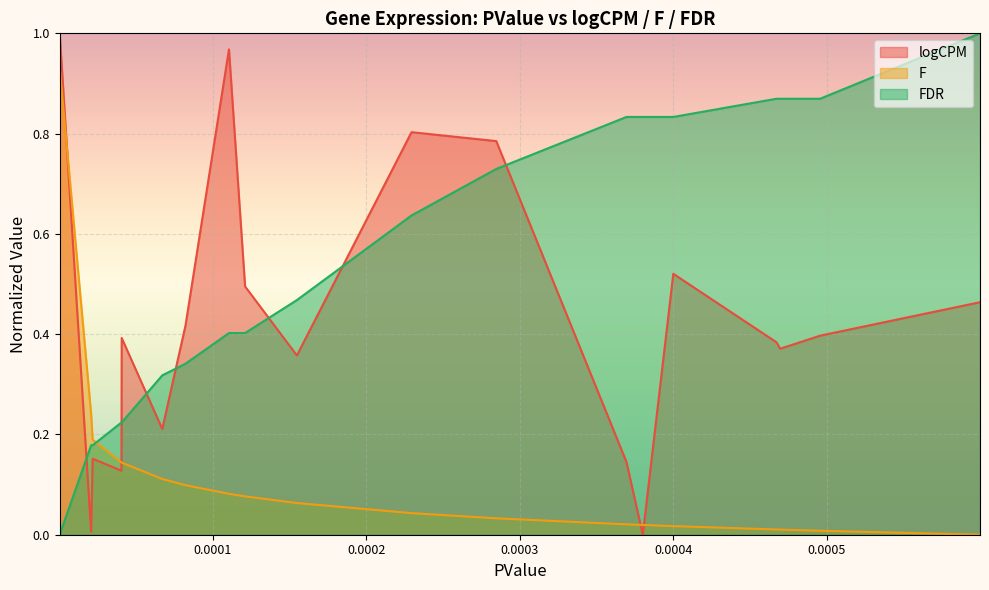

True or false: F and FDR cross at least once.

True